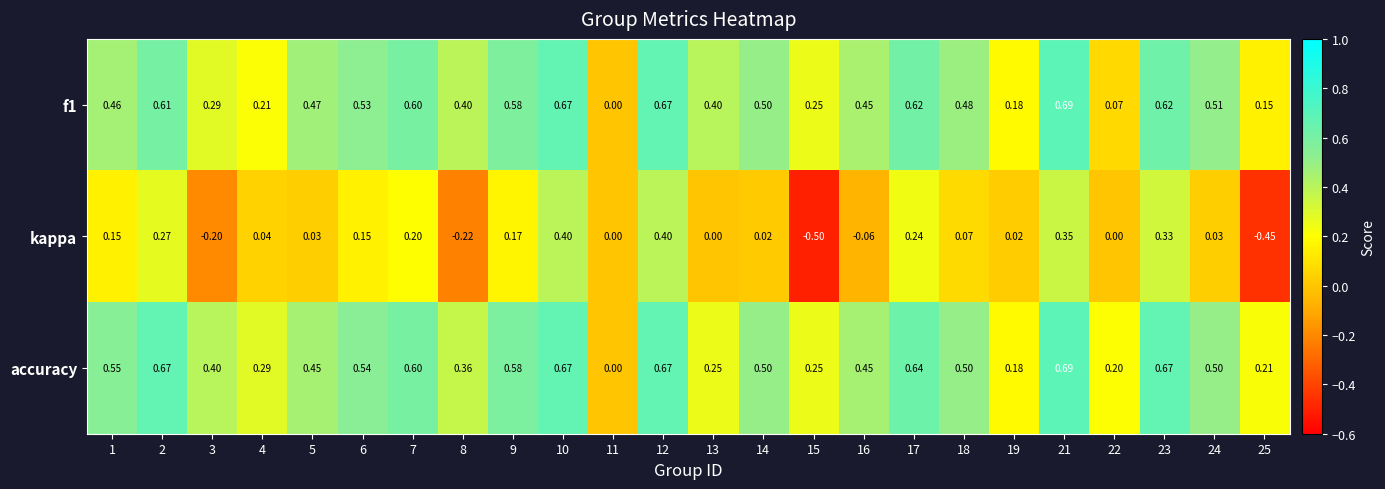

Is the value of accuracy at 22 greater than the value of kappa at 10?

No